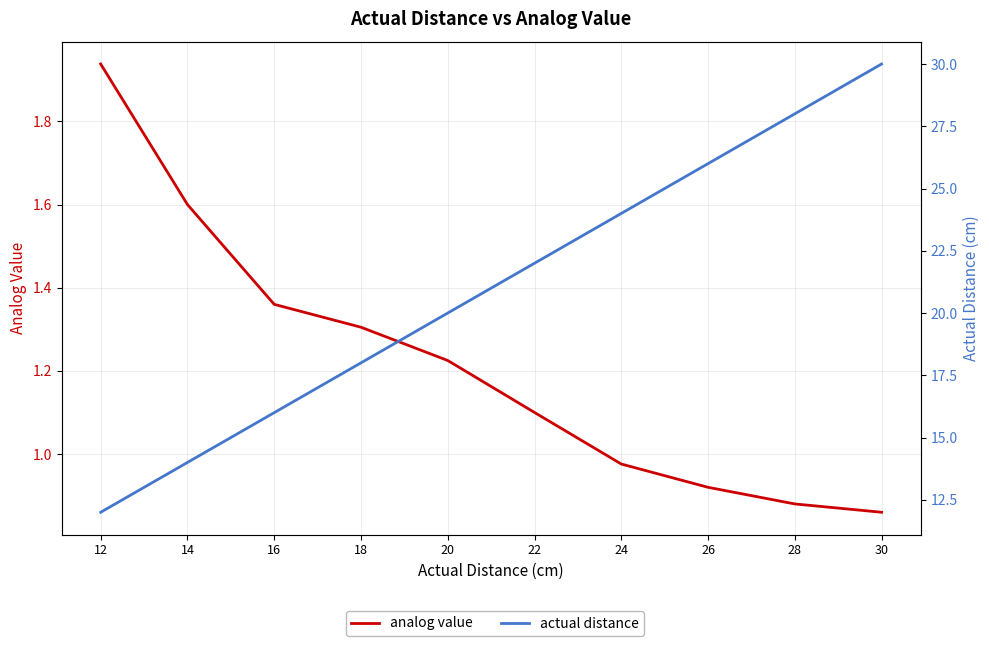

Is this an area chart (filled region under the line)?

No